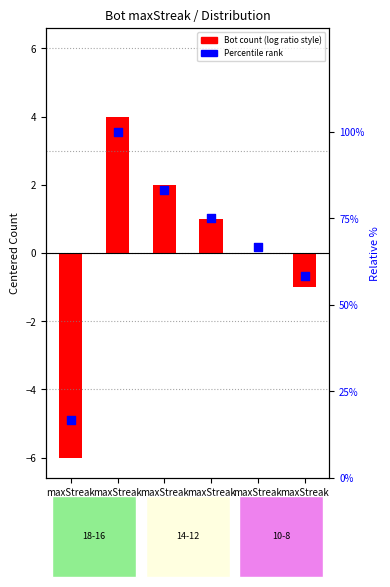

What is the total value across all series at maxStreak
16?

104.0